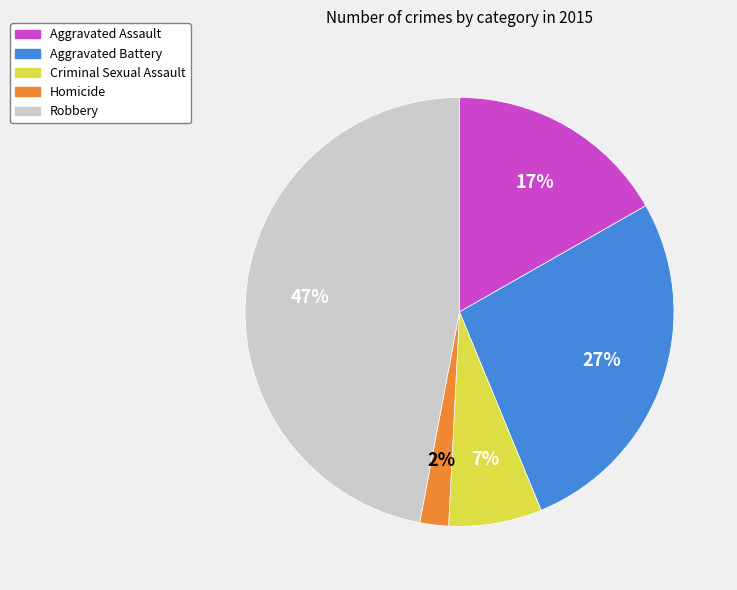

Is there any slice that represents more than half of the pie?

No